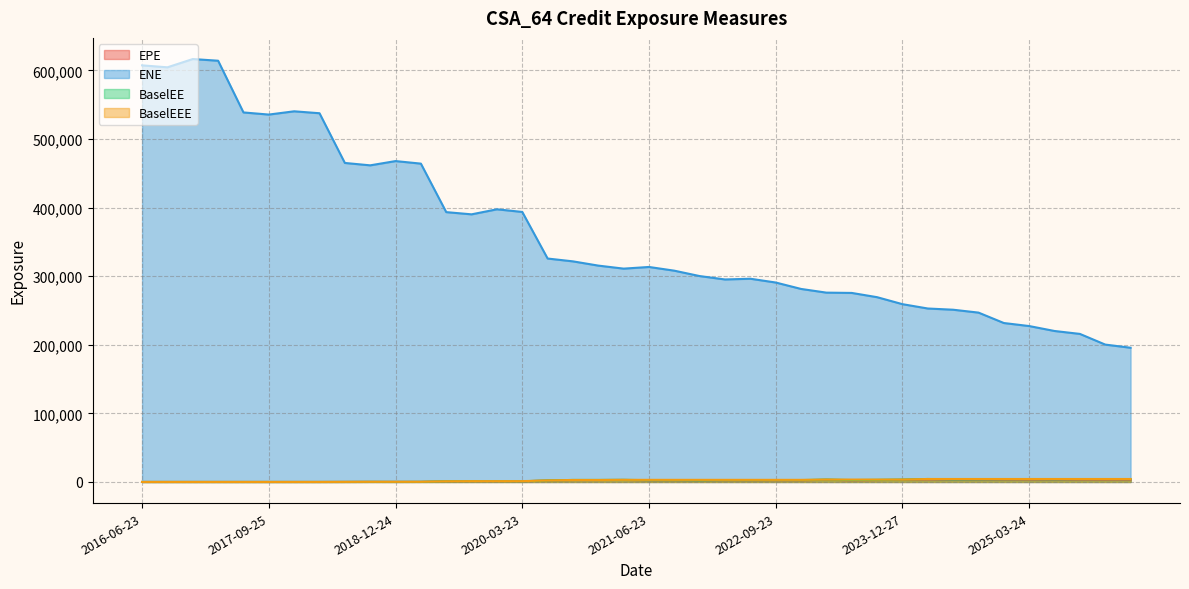

What is the value of the BaselEE point at the 29th from the left?

2725.4